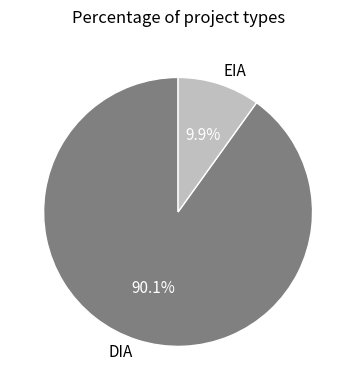

To the nearest percent, what percentage of the pie is DIA?

90%